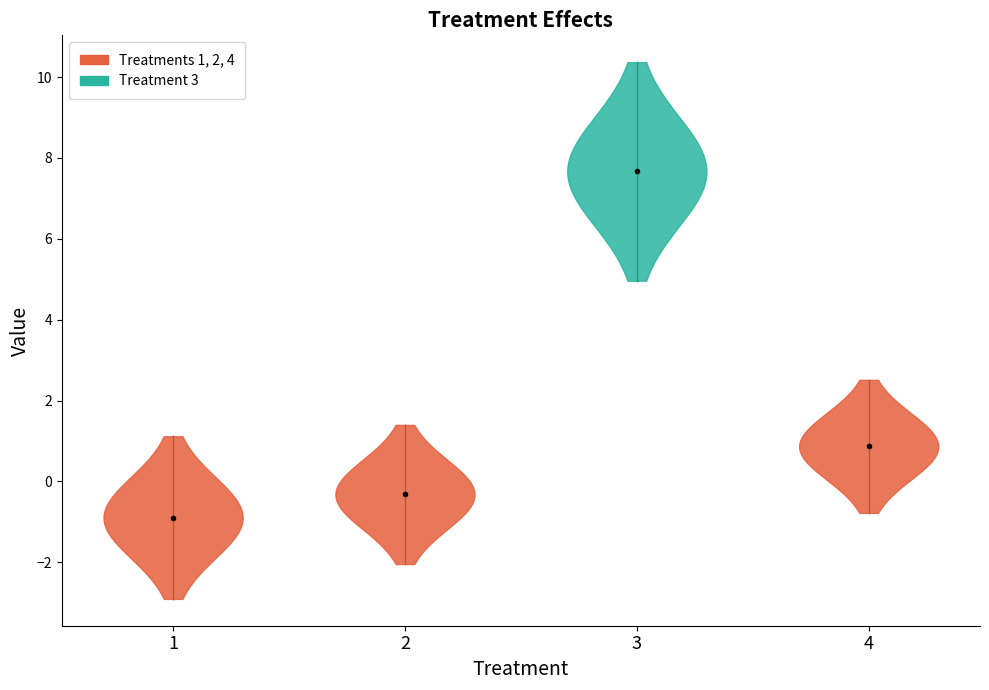

What is the highest value of the coefficient series?

7.7